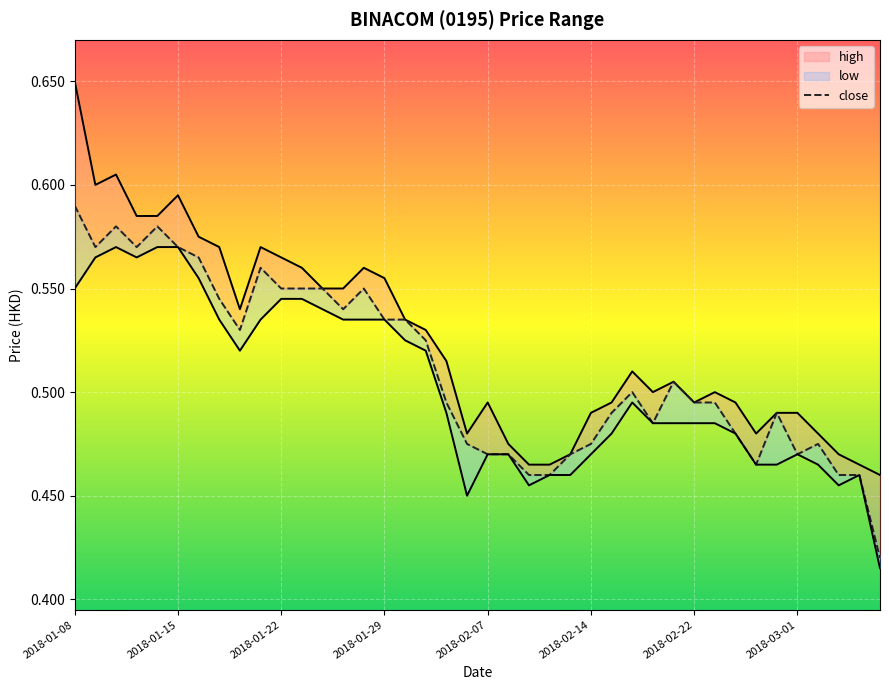

In low, how many points are lower than both neighbors (excluding endpoints)?

5